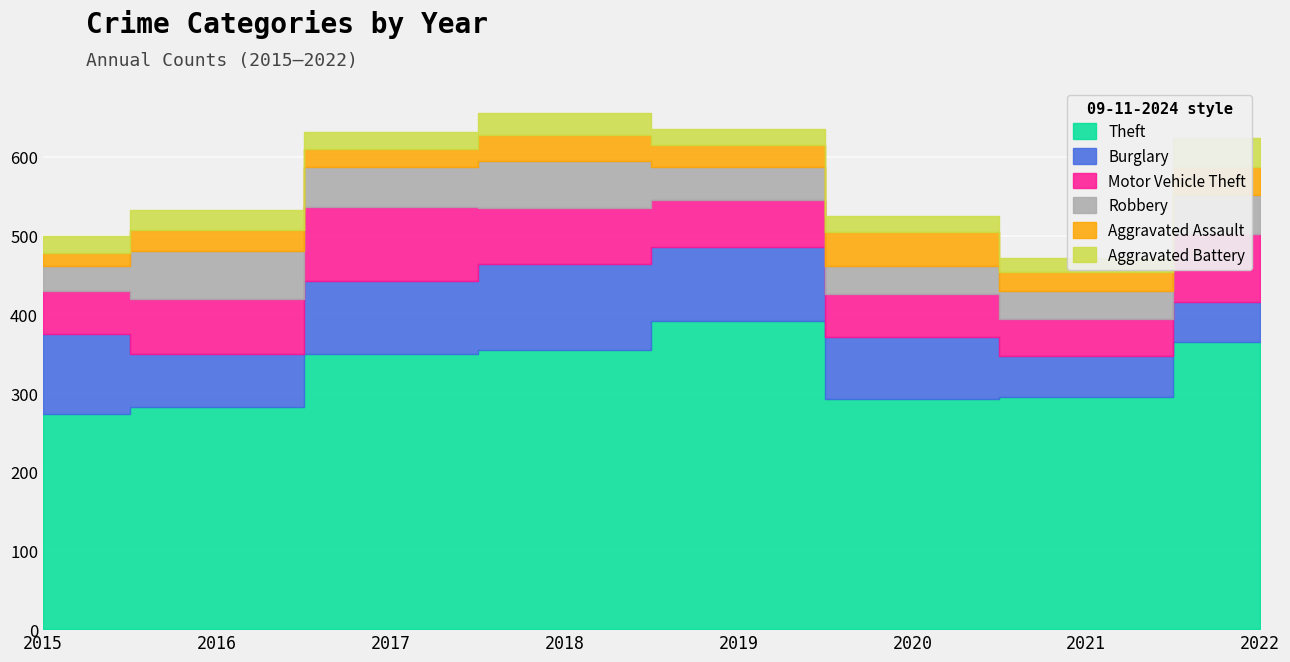

Reading left to right, transcribe all the data shown in this chart.

Theft: 2015=273	2016=282	2017=350	2018=355	2019=392	2020=293	2021=295	2022=365
Burglary: 2015=102	2016=68	2017=92	2018=109	2019=94	2020=78	2021=52	2022=51
Motor Vehicle Theft: 2015=54	2016=69	2017=94	2018=71	2019=59	2020=55	2021=47	2022=86
Robbery: 2015=33	2016=62	2017=51	2018=60	2019=42	2020=36	2021=35	2022=50
Aggravated Assault: 2015=16	2016=26	2017=23	2018=33	2019=28	2020=42	2021=25	2022=35
Aggravated Battery: 2015=22	2016=25	2017=21	2018=28	2019=20	2020=21	2021=18	2022=37